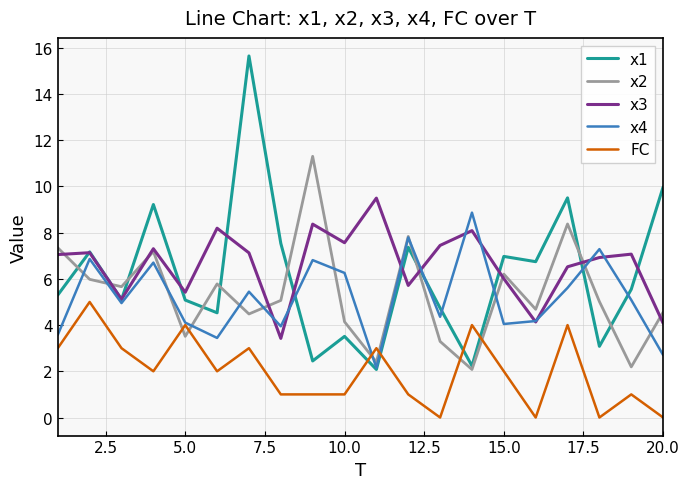

What are all the series names shown in the legend?

x1, x2, x3, x4, FC